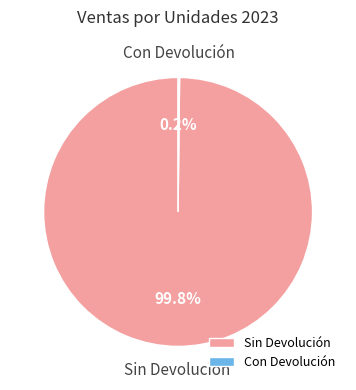

Which category has the biggest portion of the pie?

Sin Devolución